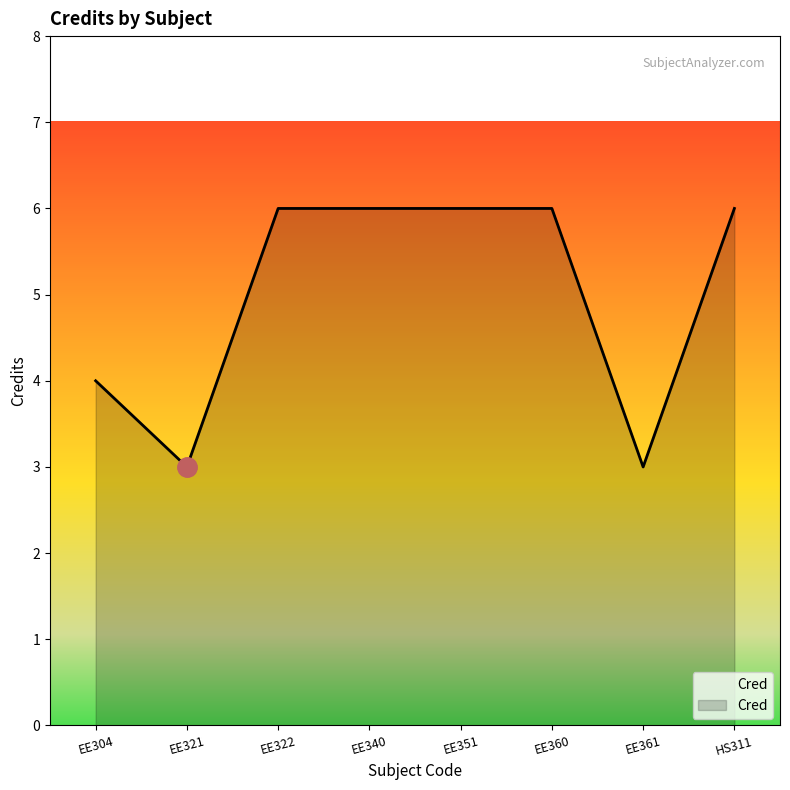

Which has a higher value, EE351 or EE321?

EE351